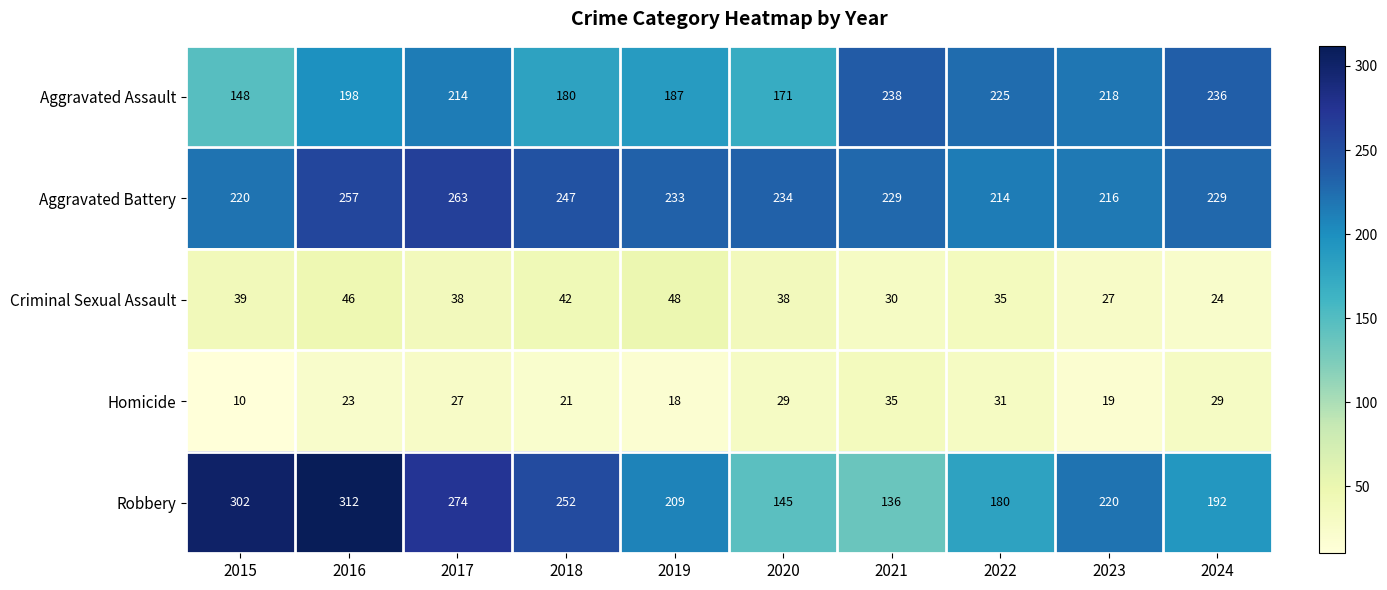

What is the minimum value for Criminal Sexual Assault?

24